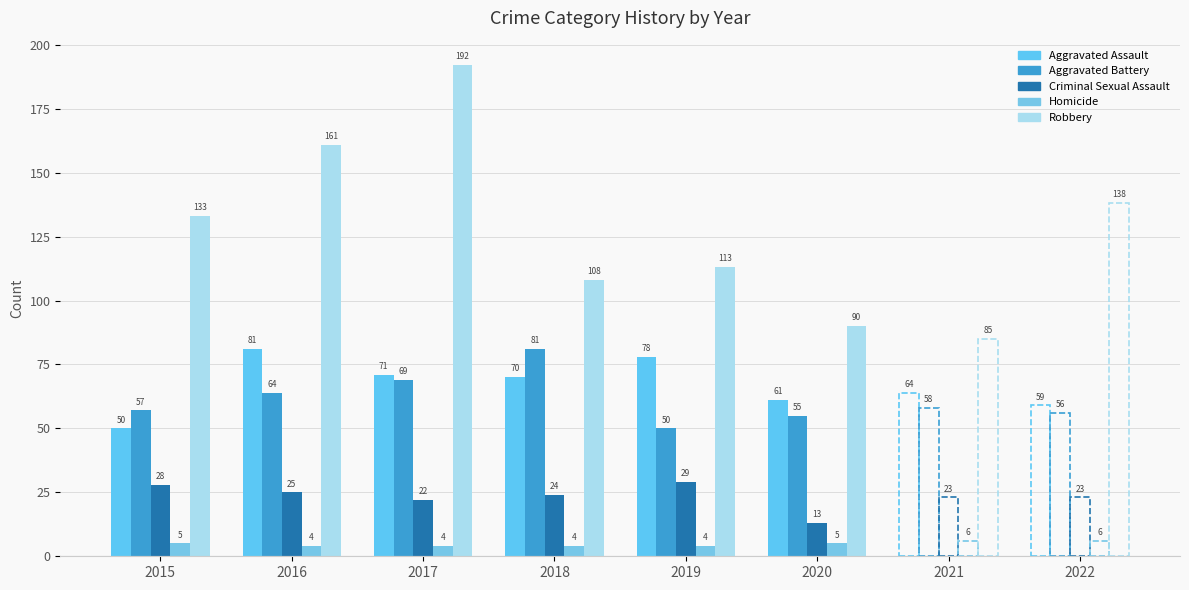

What is the value of the Aggravated Assault bar at the 6th from the left?

61